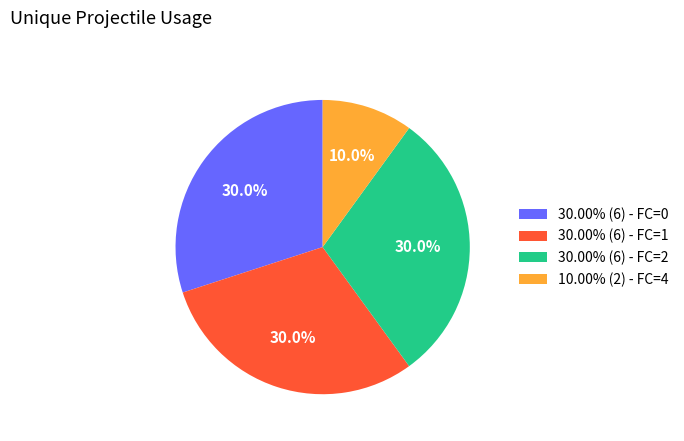

How many segments does this pie chart have?

4